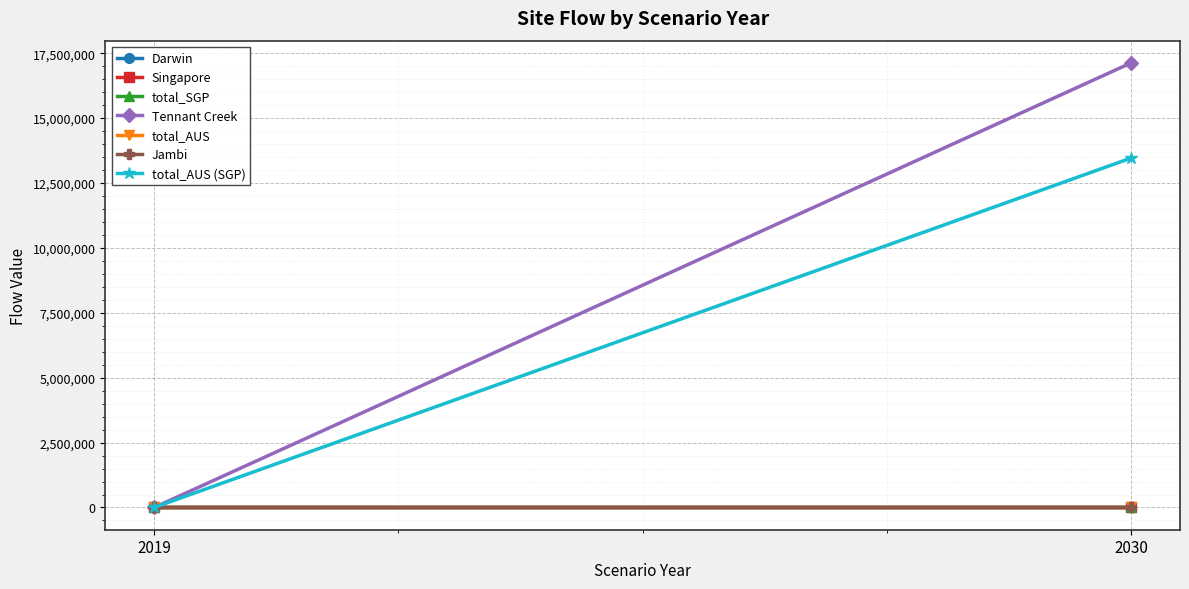

At which category is the sum across all series the highest?

2030